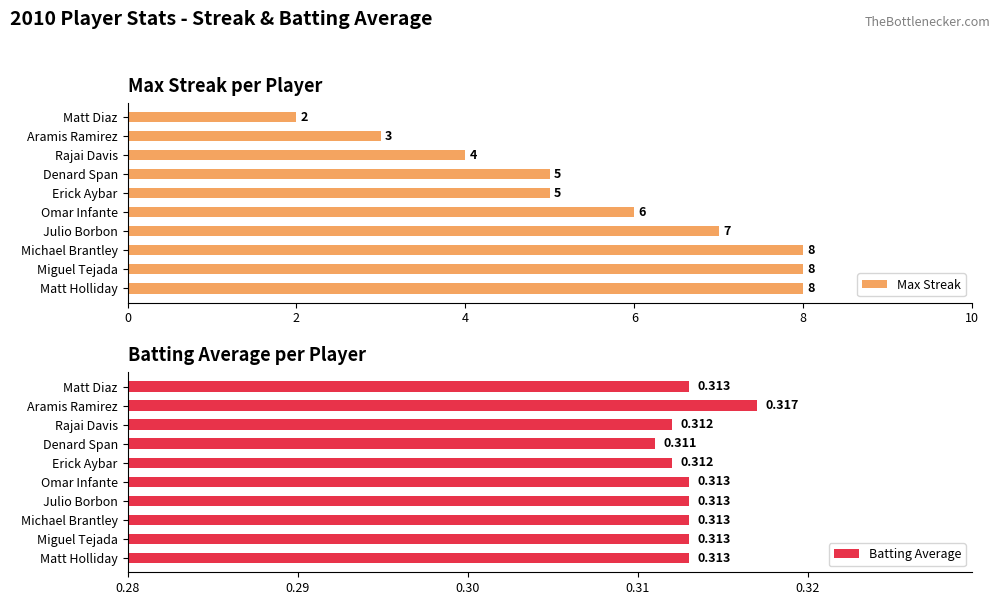

What is the value of the Batting Average bar at the 9th from the left?

0.3